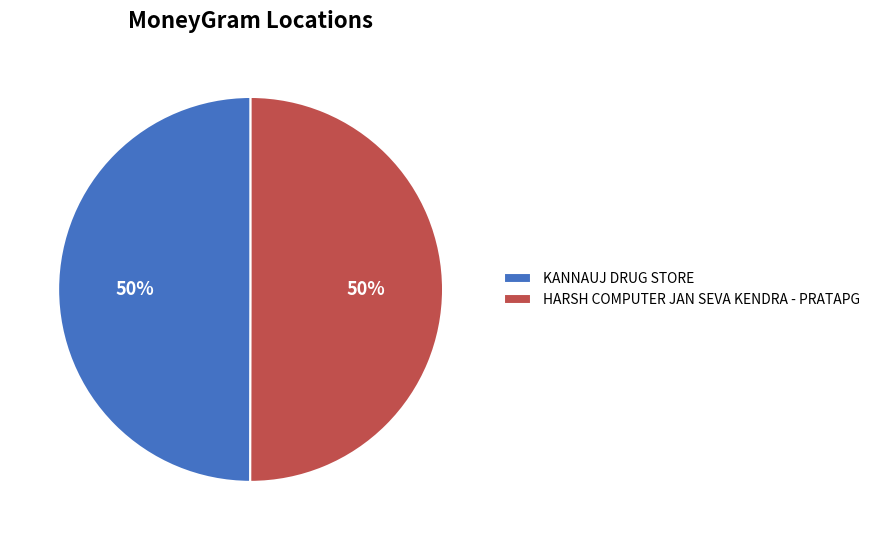

To the nearest percent, what is the average slice percentage?

50%